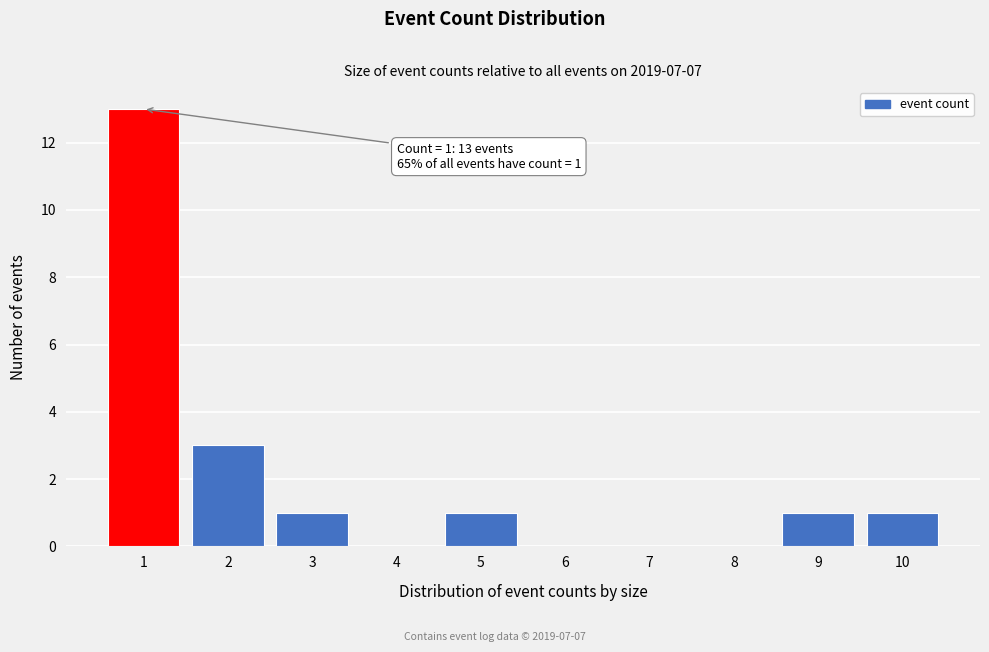

Reading right to left, transcribe all the data shown in this chart.

10=1	9=1	8=0	7=0	6=0	5=1	4=0	3=1	2=3	1=13